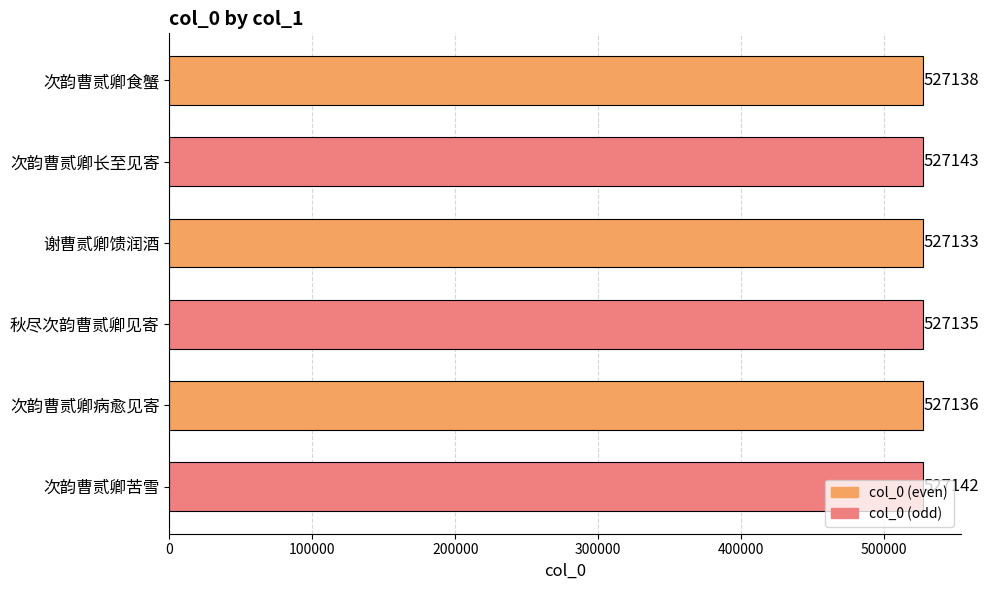

Is it true that the value at 秋尽次韵曹贰卿见寄 is 145941?

False